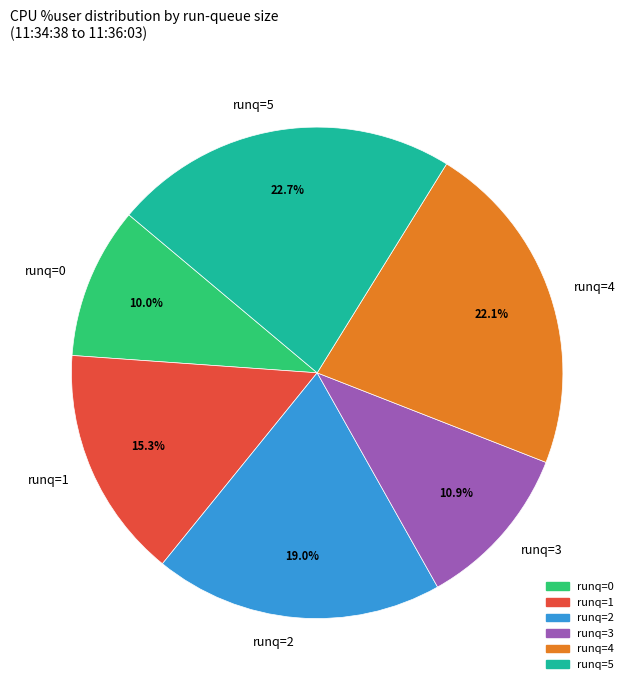

What is the total percentage of runq=0 and runq=5?

32.7%